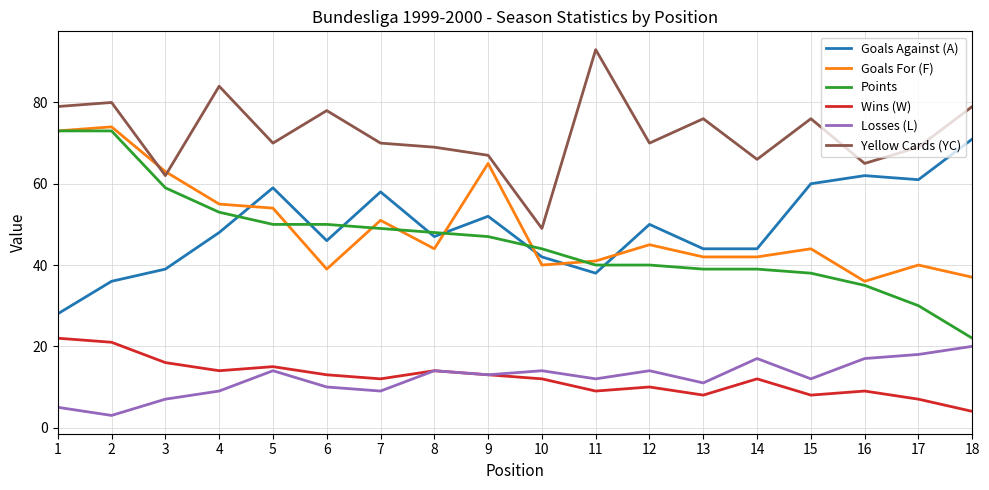

True or false: Yellow Cards (YC) and Goals Against (A) intersect in this chart.

False